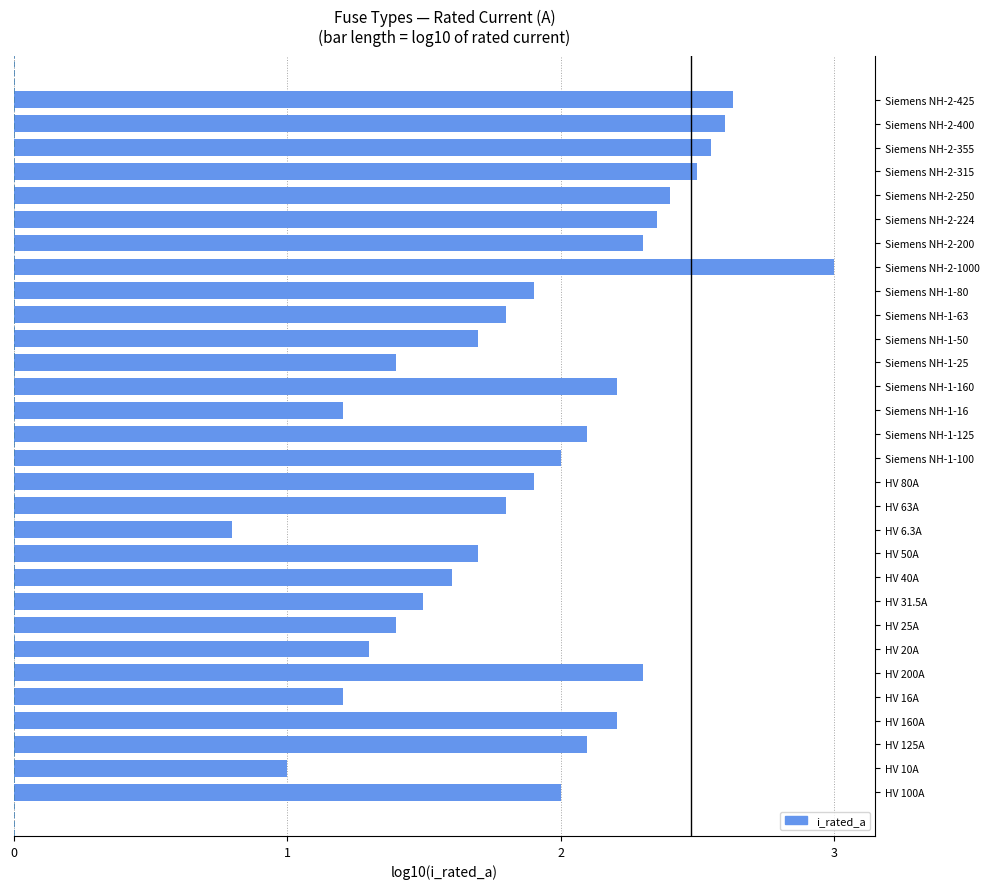

What is the change in value from HV 16A to Siemens NH-1-100?

+0.8